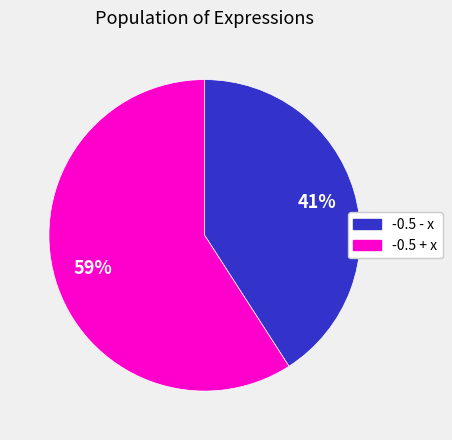

To the nearest percent, what is the combined percentage of -0.5 - x and -0.5 + x?

100%